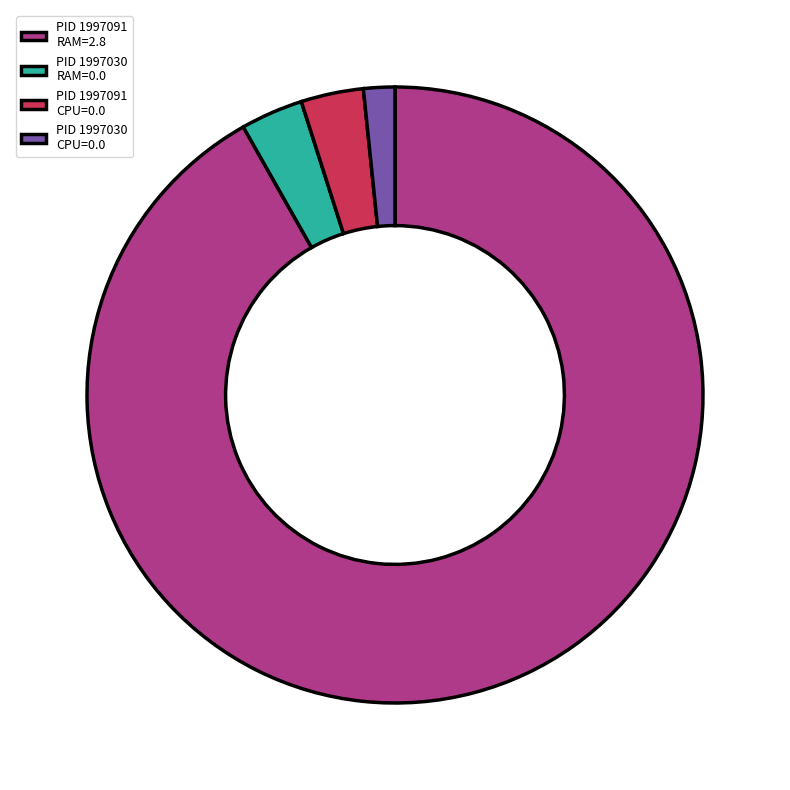

Is the sum of PID 1997091 RAM=2.8 and PID 1997030 CPU=0.0 greater than half?

Yes